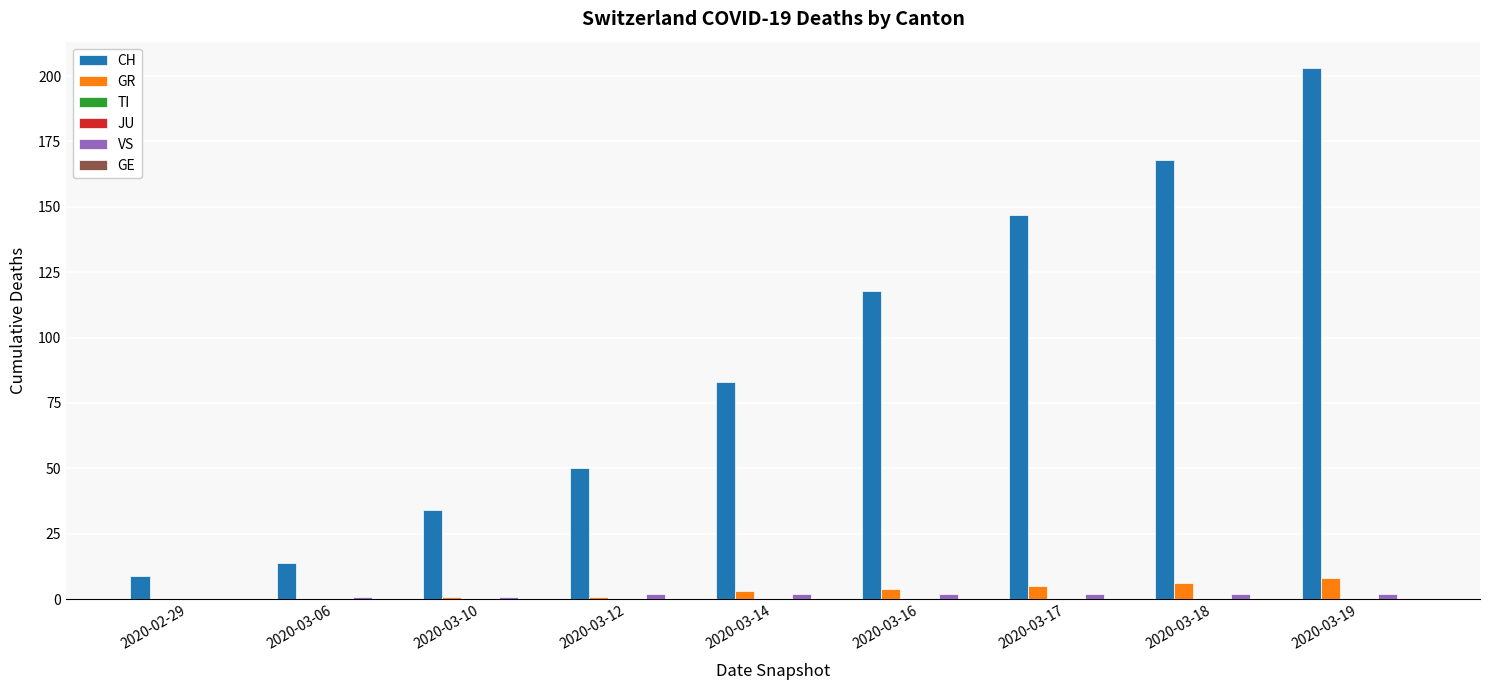

Reading right to left, extract all data points from this chart.

CH: 2020-03-19=203	2020-03-18=168	2020-03-17=147	2020-03-16=118	2020-03-14=83	2020-03-12=50	2020-03-10=34	2020-03-06=14	2020-02-29=9
GR: 2020-03-19=8	2020-03-18=6	2020-03-17=5	2020-03-16=4	2020-03-14=3	2020-03-12=1	2020-03-10=1	2020-03-06=0	2020-02-29=0
TI: 2020-03-19=0	2020-03-18=0	2020-03-17=0	2020-03-16=0	2020-03-14=0	2020-03-12=0	2020-03-10=0	2020-03-06=0	2020-02-29=0
JU: 2020-03-19=0	2020-03-18=0	2020-03-17=0	2020-03-16=0	2020-03-14=0	2020-03-12=0	2020-03-10=0	2020-03-06=0	2020-02-29=0
VS: 2020-03-19=2	2020-03-18=2	2020-03-17=2	2020-03-16=2	2020-03-14=2	2020-03-12=2	2020-03-10=1	2020-03-06=1	2020-02-29=0
GE: 2020-03-19=0	2020-03-18=0	2020-03-17=0	2020-03-16=0	2020-03-14=0	2020-03-12=0	2020-03-10=0	2020-03-06=0	2020-02-29=0